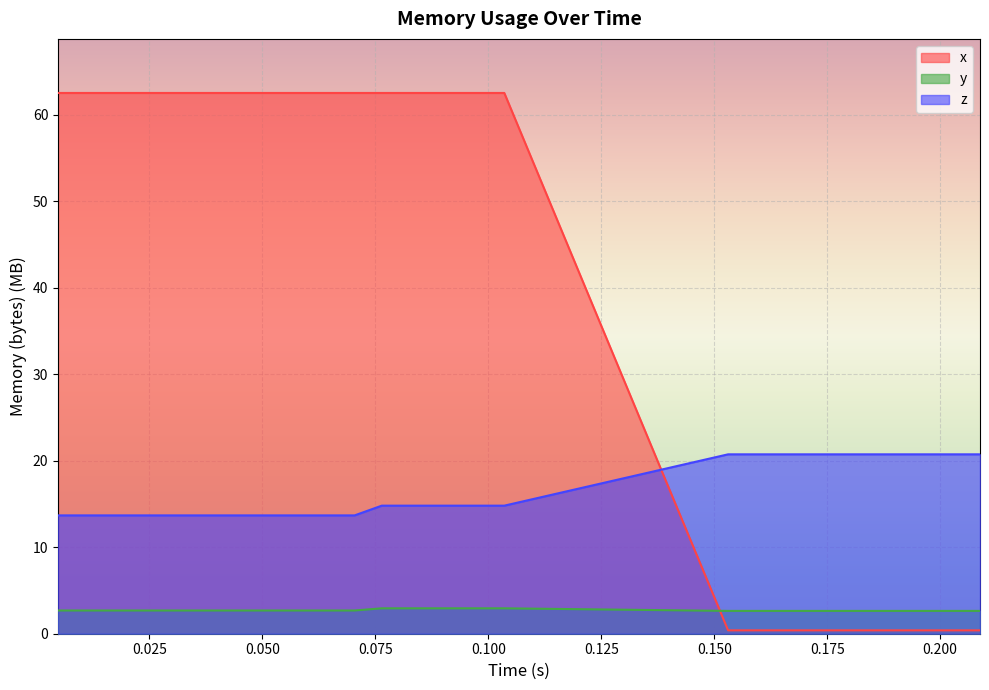

How many intersections are there between x and y?

1